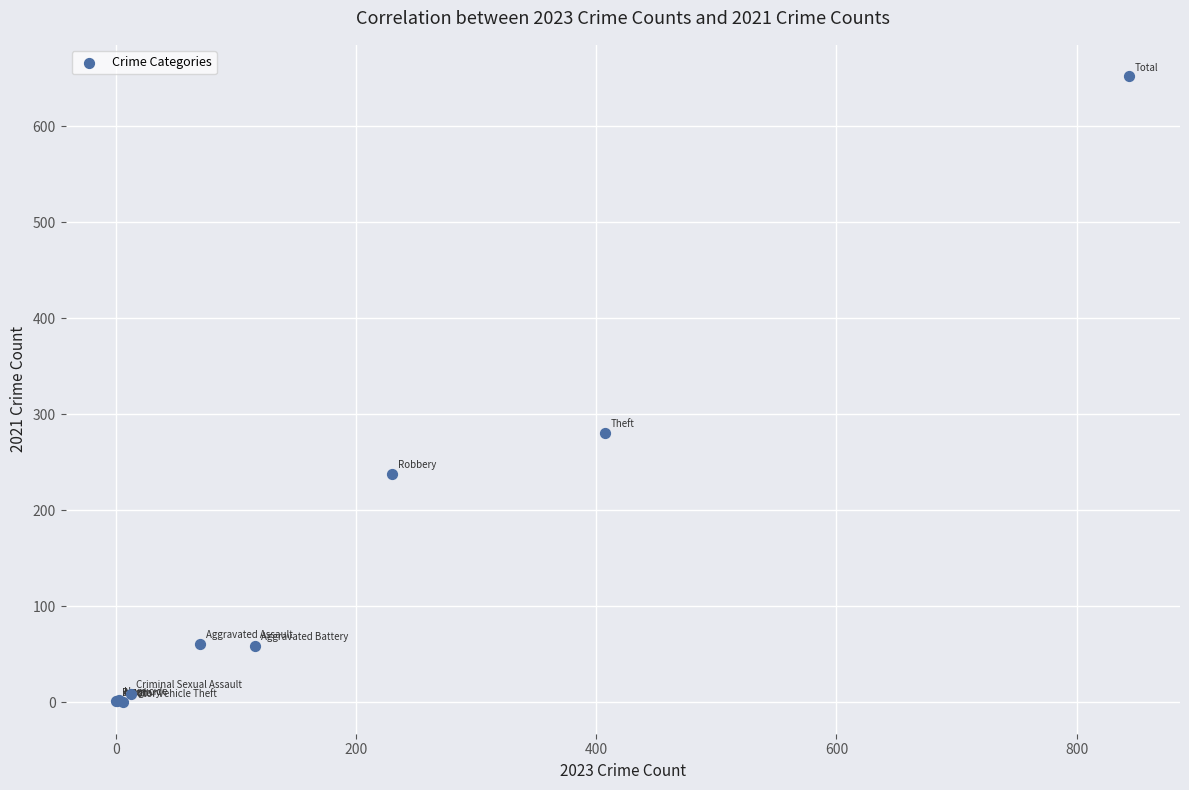

What Y value in the scatter plot is closest to 326?

281